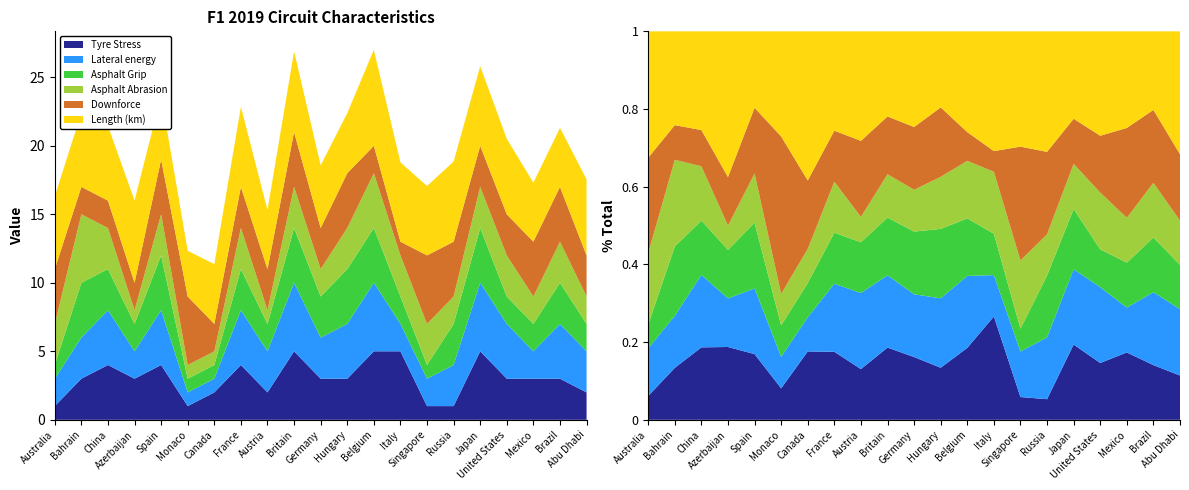

Reading left to right, extract all data points from this chart.

Tyre Stress: Australia=1.0	Bahrain=3.0	China=4.0	Azerbaijan=3.0	Spain=4.0	Monaco=1.0	Canada=2.0	France=4.0	Austria=2.0	Britain=5.0	Germany=3.0	Hungary=3.0	Belgium=5.0	Italy=5.0	Singapore=1.0	Russia=1.0	Japan=5.0	United States=3.0	Mexico=3.0	Brazil=3.0	Abu Dhabi=2.0
Lateral energy: Australia=2.0	Bahrain=3.0	China=4.0	Azerbaijan=2.0	Spain=4.0	Monaco=1.0	Canada=1.0	France=4.0	Austria=3.0	Britain=5.0	Germany=3.0	Hungary=4.0	Belgium=5.0	Italy=2.0	Singapore=2.0	Russia=3.0	Japan=5.0	United States=4.0	Mexico=2.0	Brazil=4.0	Abu Dhabi=3.0
Asphalt Grip: Australia=1.0	Bahrain=4.0	China=3.0	Azerbaijan=2.0	Spain=4.0	Monaco=1.0	Canada=1.0	France=3.0	Austria=2.0	Britain=4.0	Germany=3.0	Hungary=4.0	Belgium=4.0	Italy=2.0	Singapore=1.0	Russia=3.0	Japan=4.0	United States=2.0	Mexico=2.0	Brazil=3.0	Abu Dhabi=2.0
Asphalt Abrasion: Australia=3.0	Bahrain=5.0	China=3.0	Azerbaijan=1.0	Spain=3.0	Monaco=1.0	Canada=1.0	France=3.0	Austria=1.0	Britain=3.0	Germany=2.0	Hungary=3.0	Belgium=4.0	Italy=3.0	Singapore=3.0	Russia=2.0	Japan=3.0	United States=3.0	Mexico=2.0	Brazil=3.0	Abu Dhabi=2.0
Downforce: Australia=4.0	Bahrain=2.0	China=2.0	Azerbaijan=2.0	Spain=4.0	Monaco=5.0	Canada=2.0	France=3.0	Austria=3.0	Britain=4.0	Germany=3.0	Hungary=4.0	Belgium=2.0	Italy=1.0	Singapore=5.0	Russia=4.0	Japan=3.0	United States=3.0	Mexico=4.0	Brazil=4.0	Abu Dhabi=3.0
Length (km): Australia=5.3	Bahrain=5.4	China=5.5	Azerbaijan=6.0	Spain=4.7	Monaco=3.3	Canada=4.4	France=5.8	Austria=4.3	Britain=5.9	Germany=4.6	Hungary=4.4	Belgium=7.0	Italy=5.8	Singapore=5.1	Russia=5.8	Japan=5.8	United States=5.5	Mexico=4.3	Brazil=4.3	Abu Dhabi=5.6